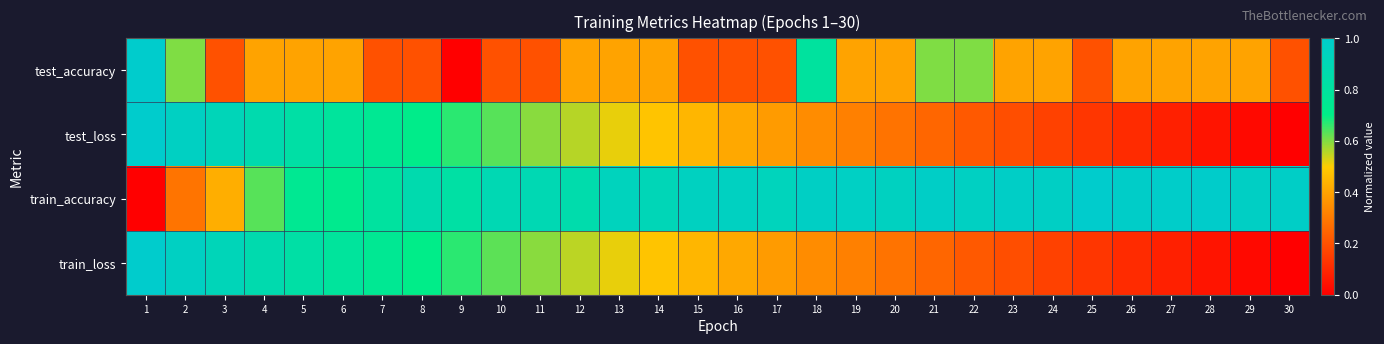

What is the maximum value shown in the chart?

1.0